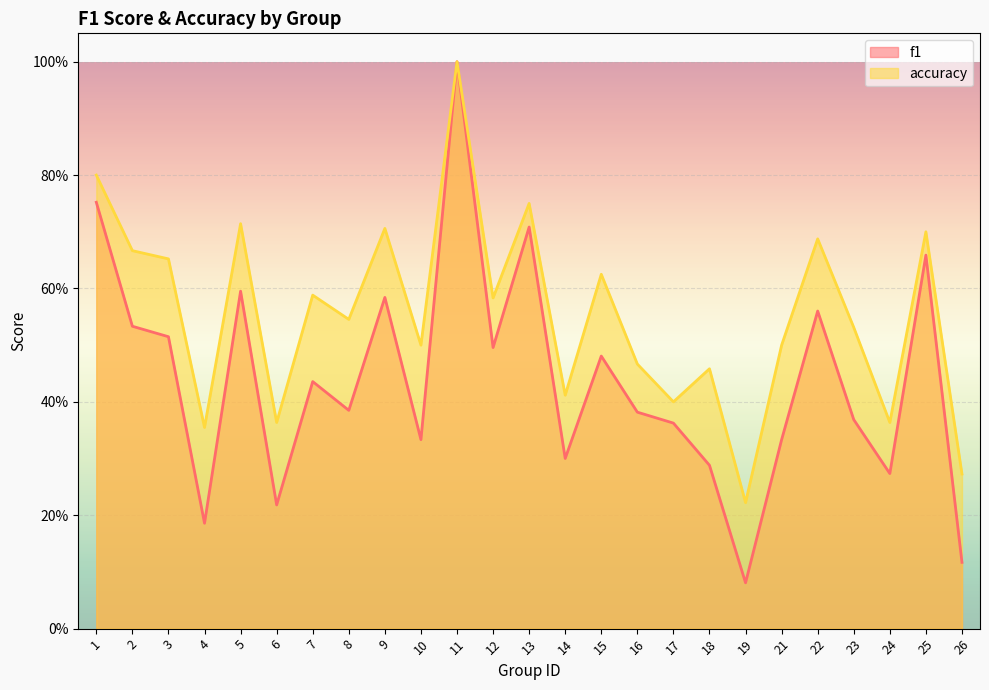

List the series in order of their overall mean, lowest first.

f1, accuracy